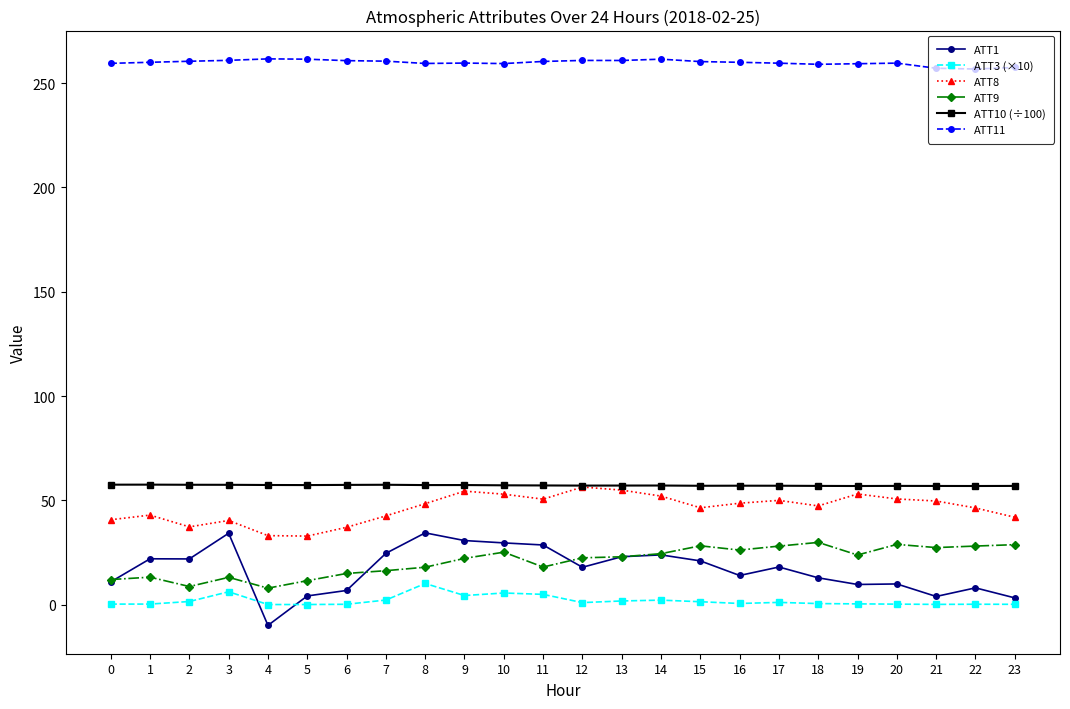

True or false: ATT1 and ATT11 cross at least once.

False